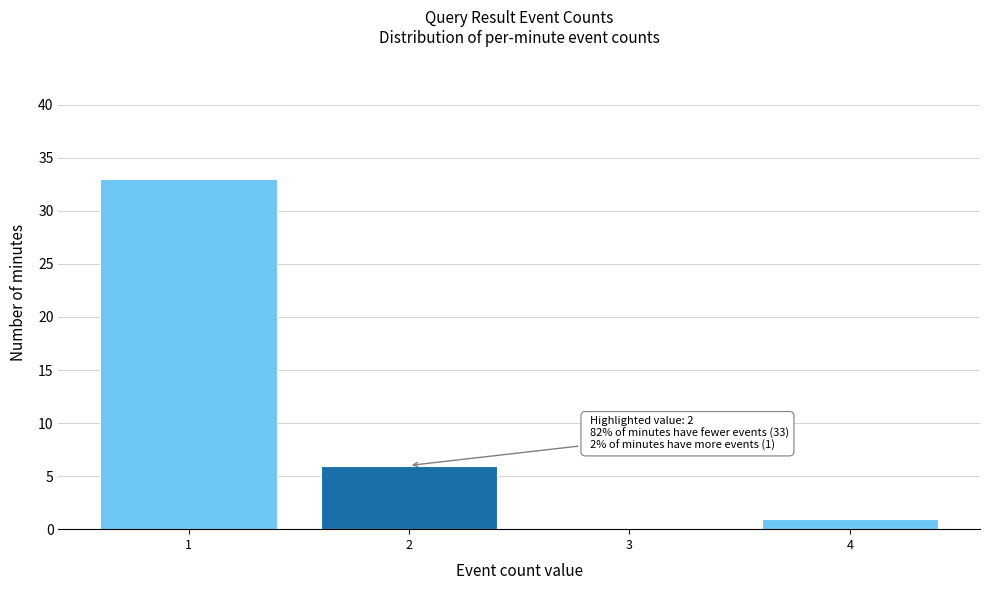

Reading left to right, extract all data points from this chart.

1=33	2=6	3=0	4=1